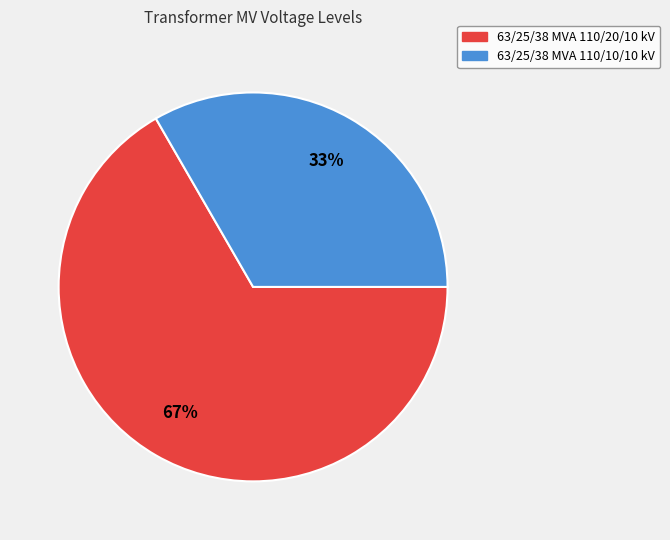

To the nearest percent, what percentage of the pie is 63/25/38 MVA 110/10/10 kV?

33%